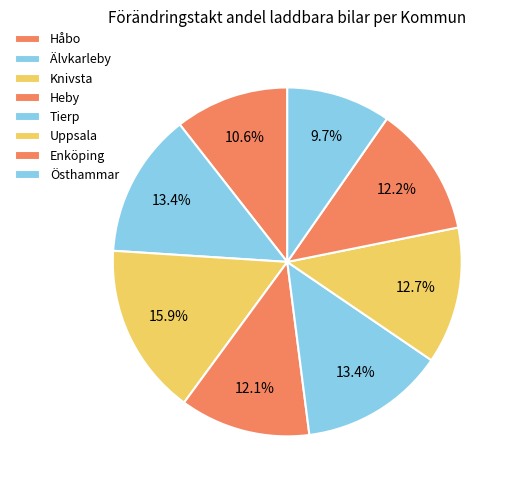

To the nearest percent, what portion does Uppsala represent?

13%